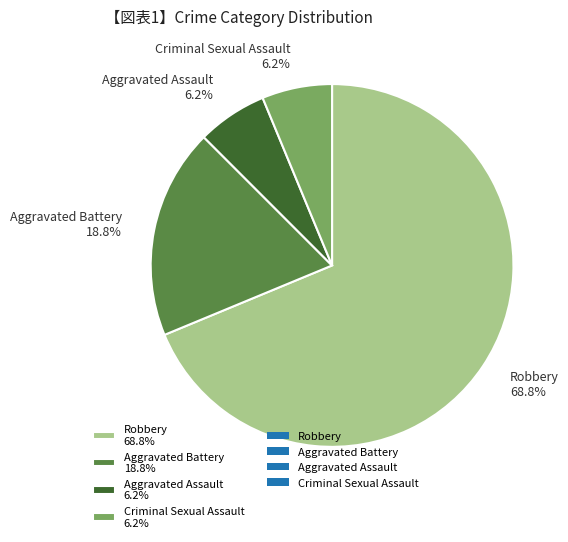

Does any single category account for the majority?

Yes